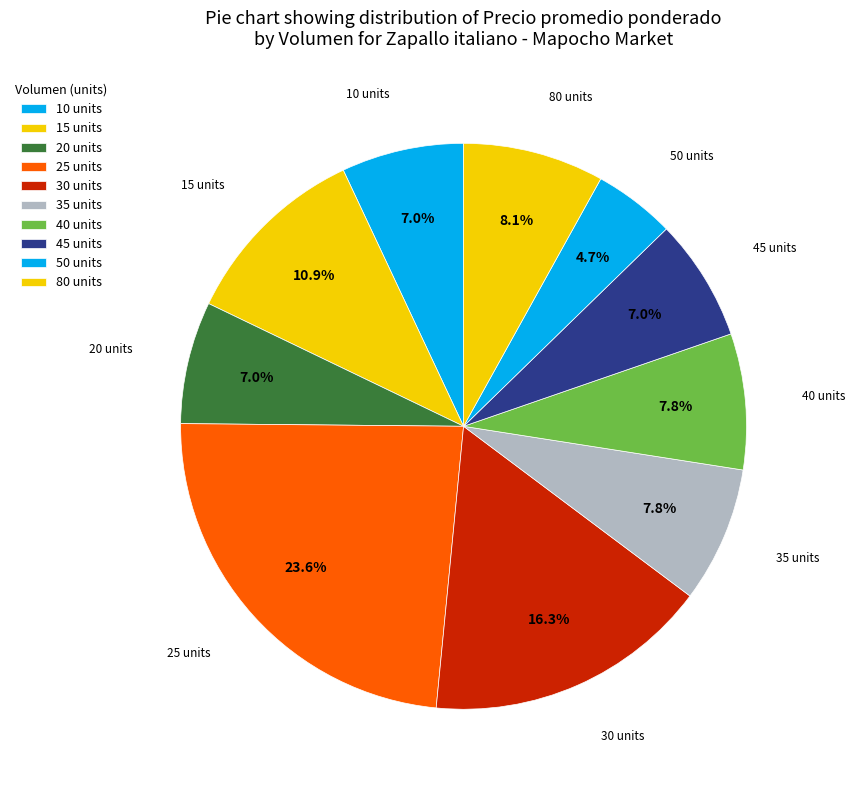

How many slices are in this pie chart?

10